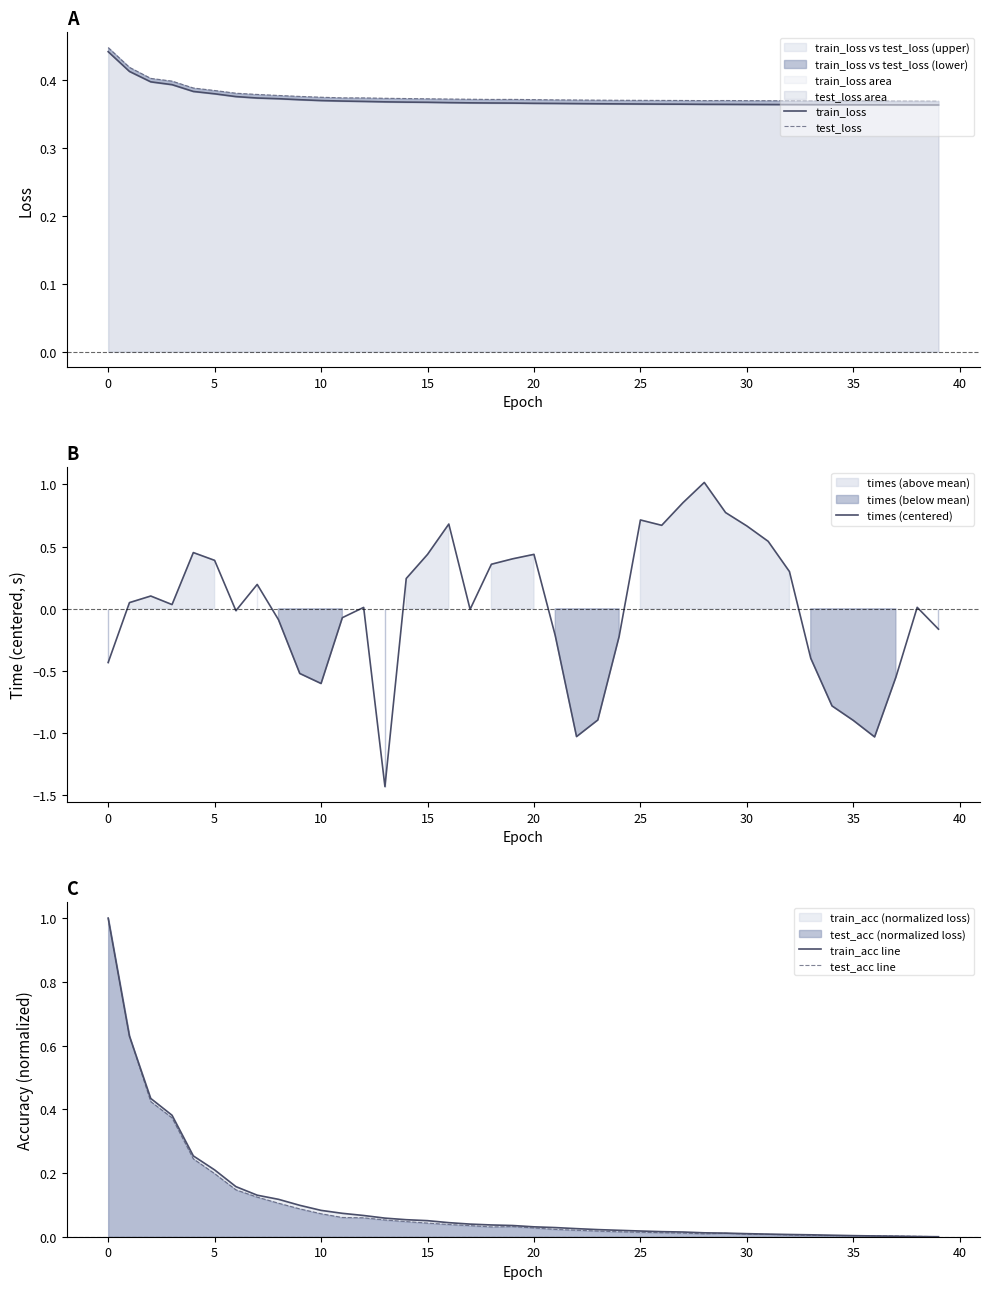

How many times do test_loss and test_acc line cross each other?

1